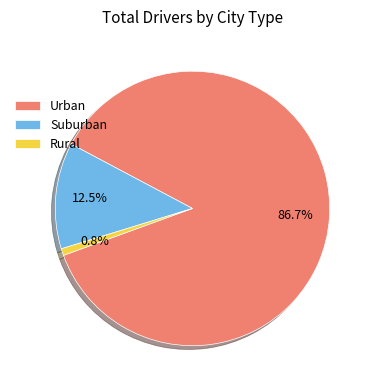

To the nearest percent, what is the average slice percentage?

33%